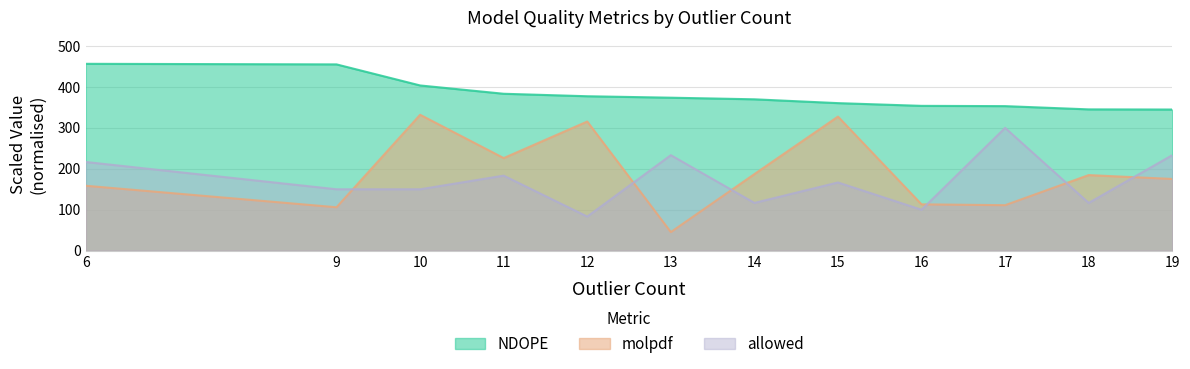

At how many categories does at least one series exceed 362?

7